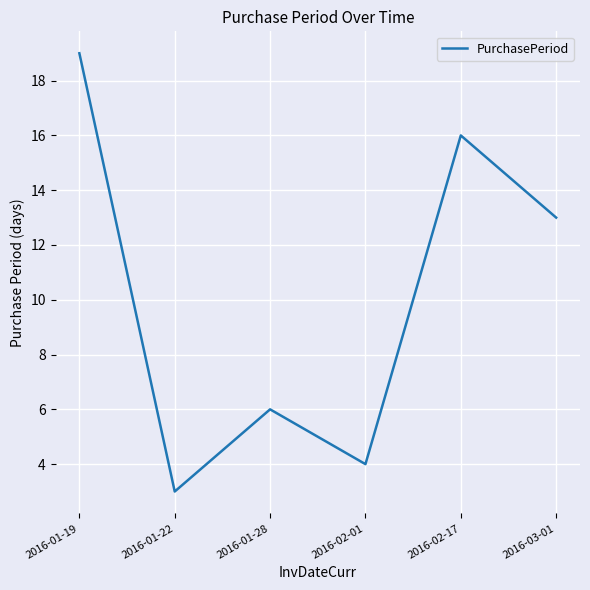

Reading right to left, extract all data points from this chart.

13	16	4	6	3	19